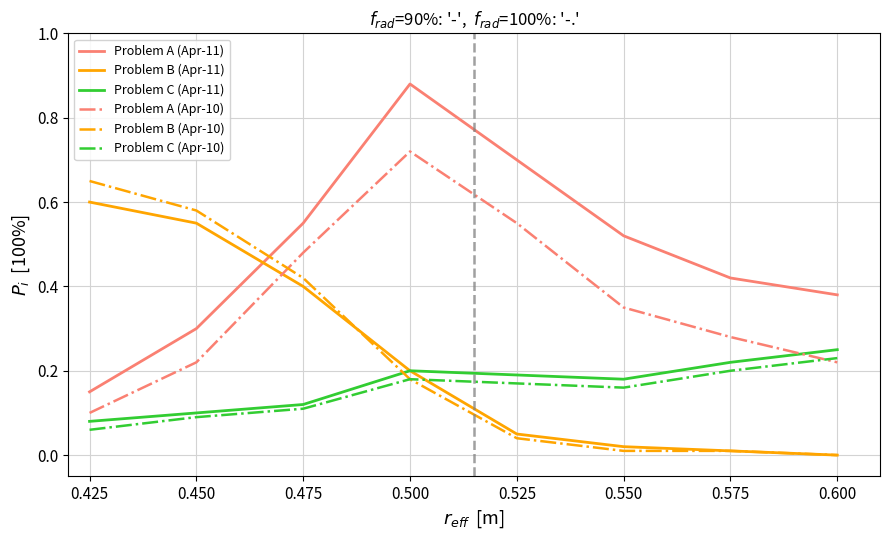

Where is Problem B (Apr-10) nearest to the value 0?

0.600